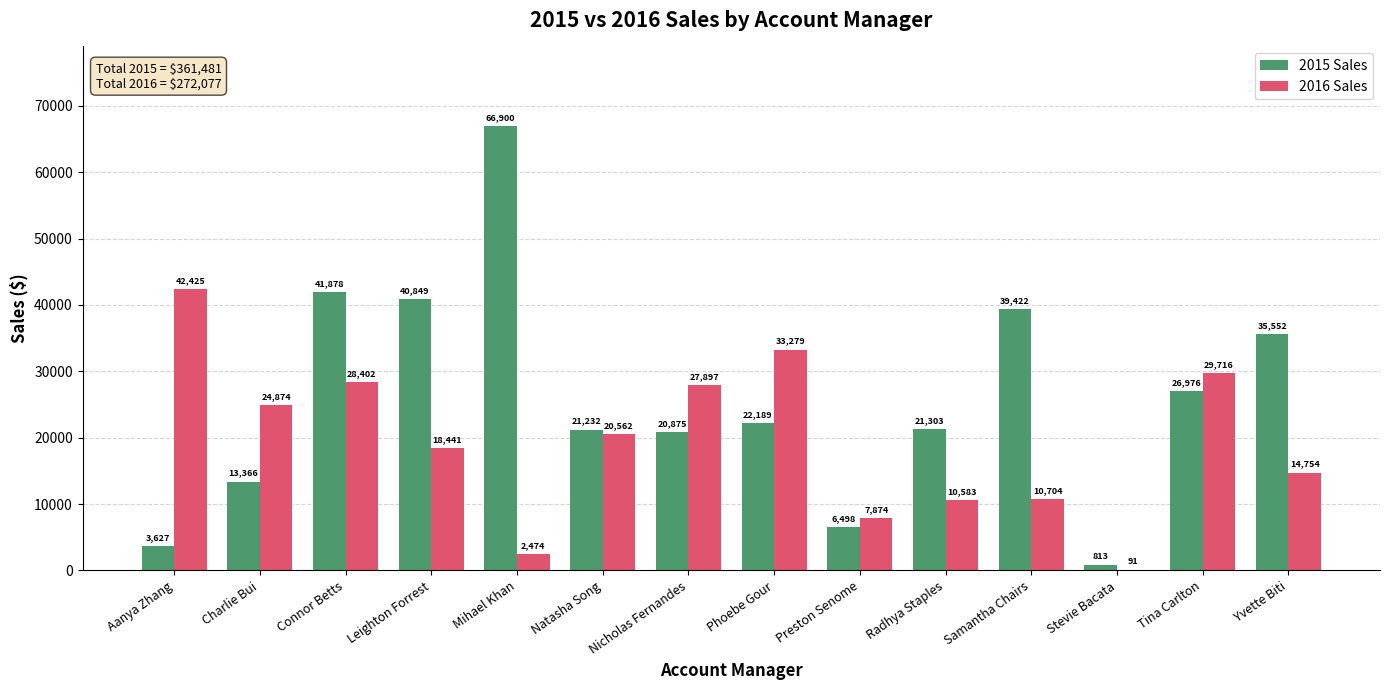

Is the value of 2015 Sales at Connor Betts greater than the value of 2016 Sales at Samantha Chairs?

Yes